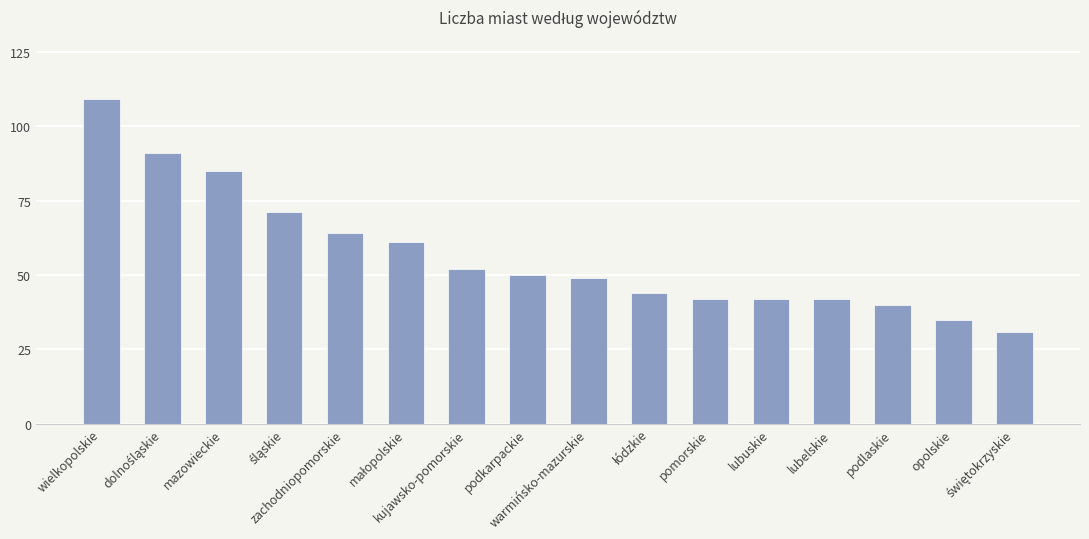

What is the value of the 4th bar from the left?

71